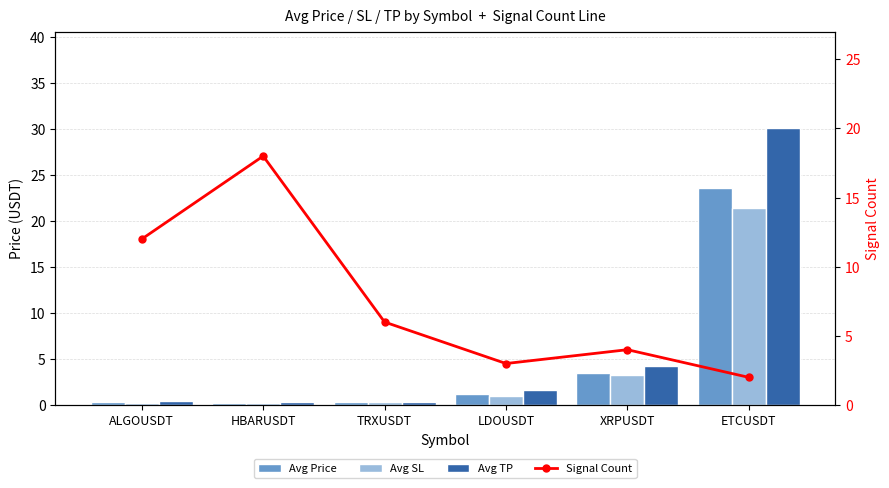

What is the spread (max minus min) of values at LDOUSDT?

2.0